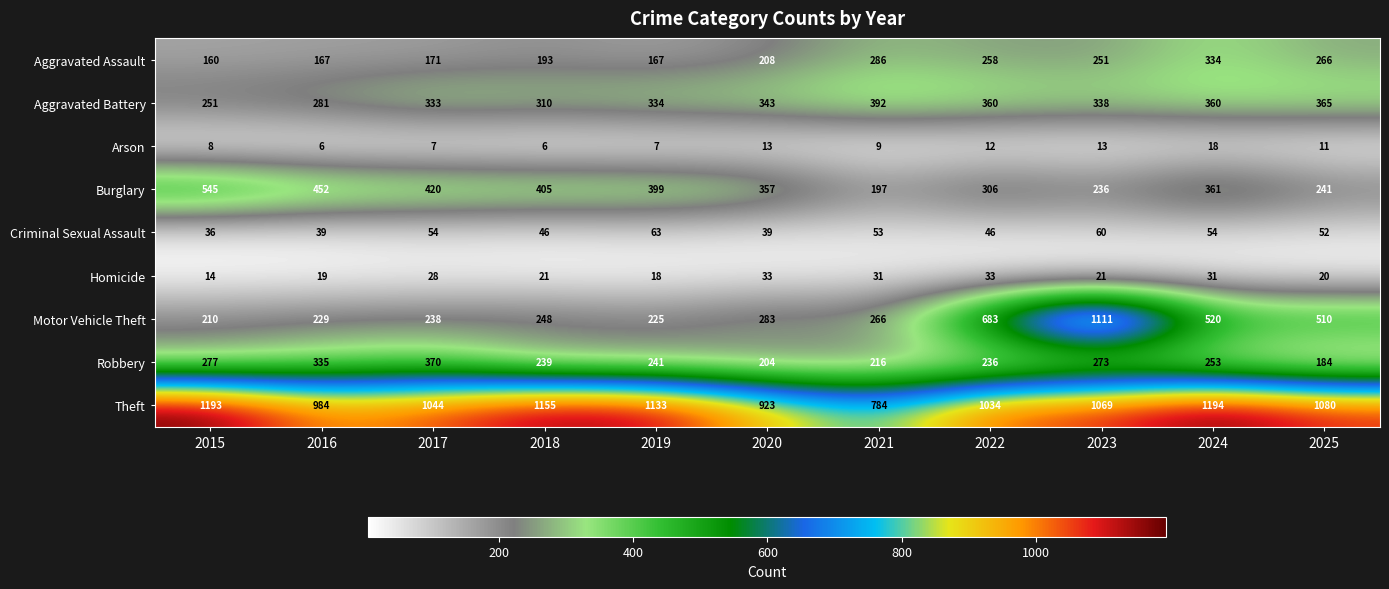

At how many categories does at least one series exceed 641?

11